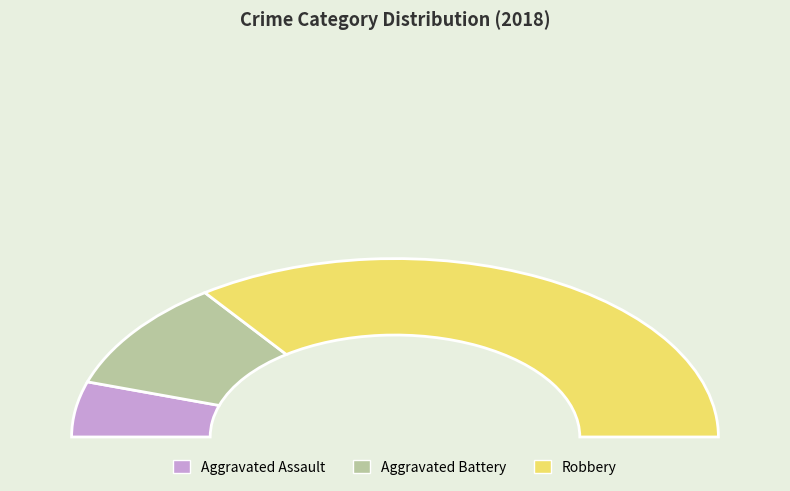

What is the smallest slice in the pie chart?

Aggravated Assault